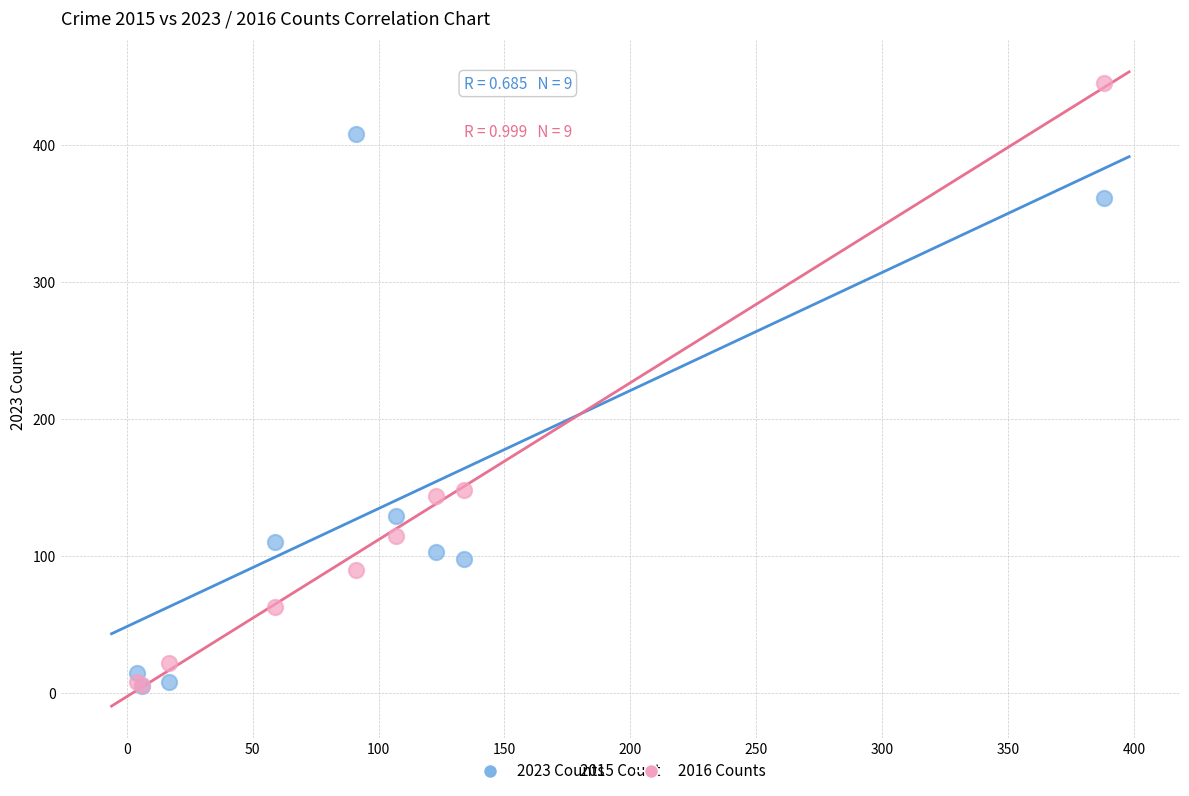

Which series has the largest Y range (max minus min)?

2016 Counts